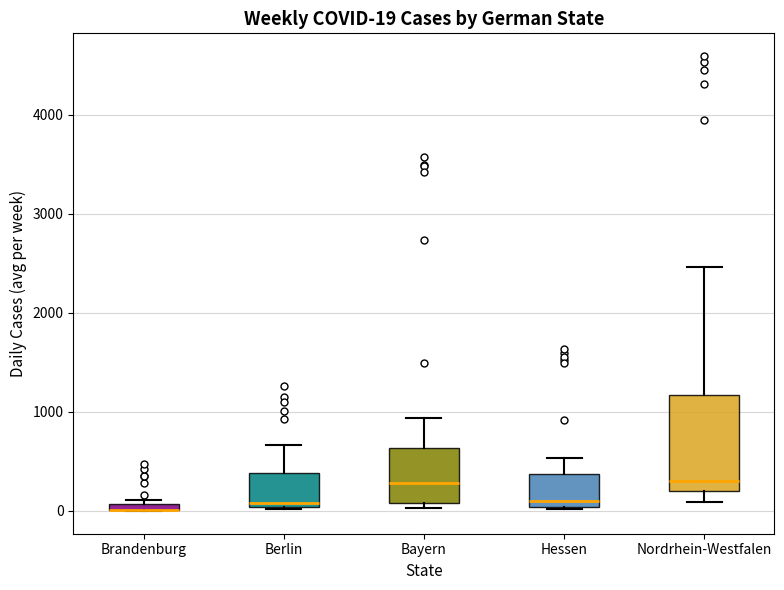

Comparing the boxes themselves (not the whiskers), which one is the tallest?

Nordrhein-Westfalen